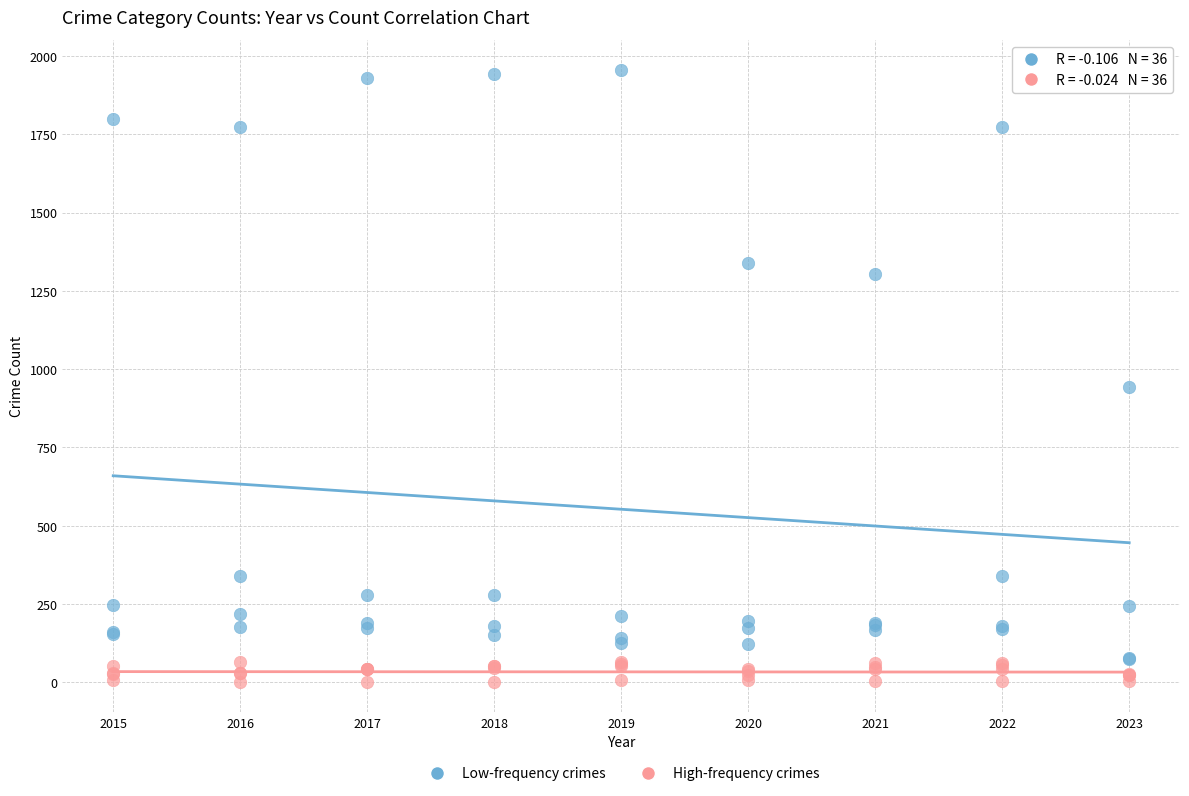

In the Low-frequency crimes series, what Y value is closest to 1014?

943